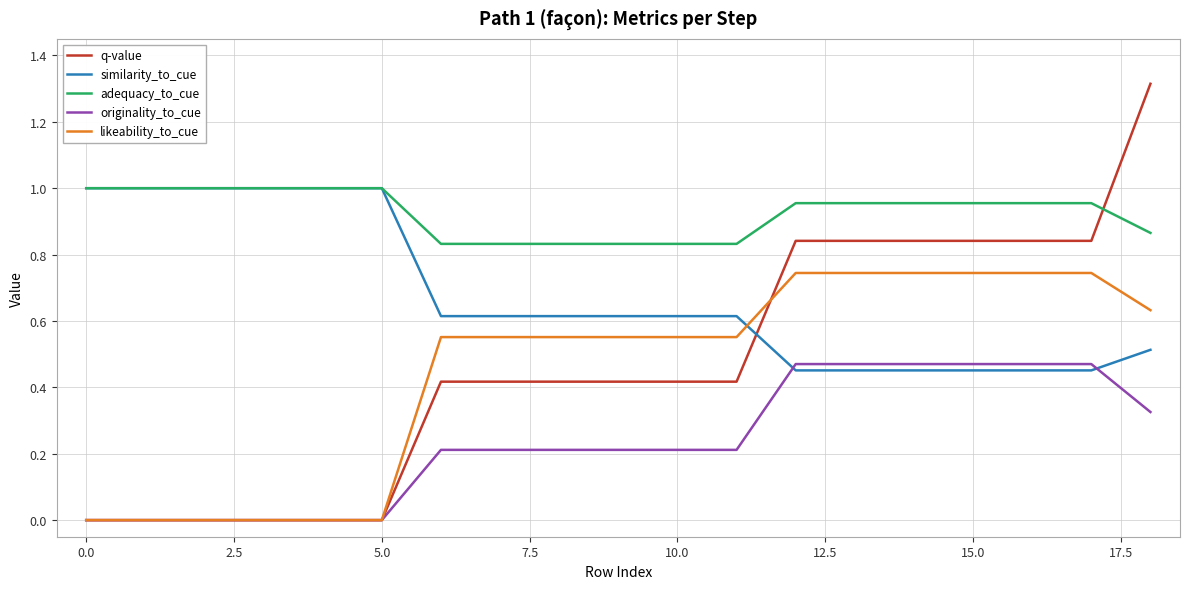

How many times do q-value and similarity_to_cue cross each other?

1